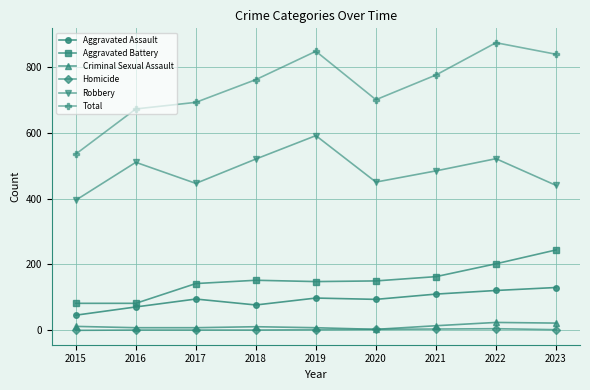

Which series has the largest total across all categories?

Total